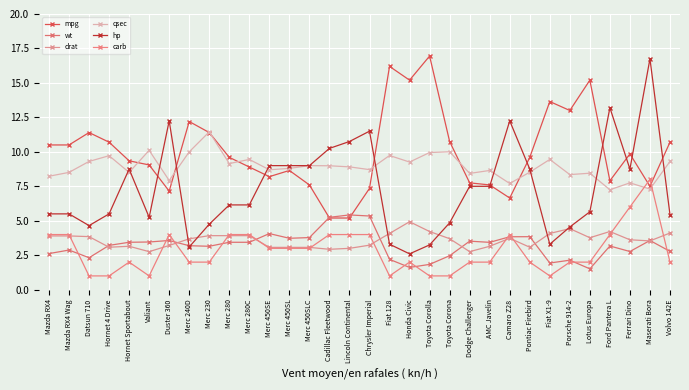

Between which two adjacent categories do carb and wt first intersect?

Mazda RX4 Wag and Datsun 710